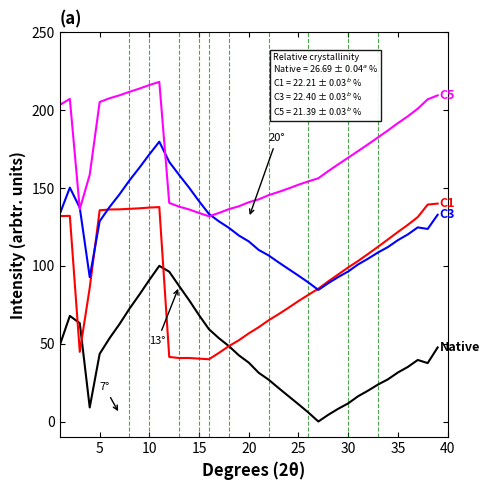

What is the greatest value displayed?

218.2